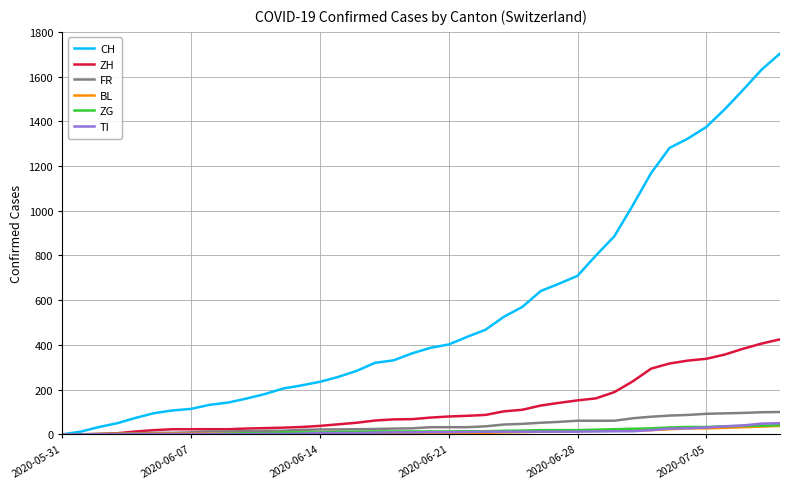

What is the maximum value shown in the chart?

1703